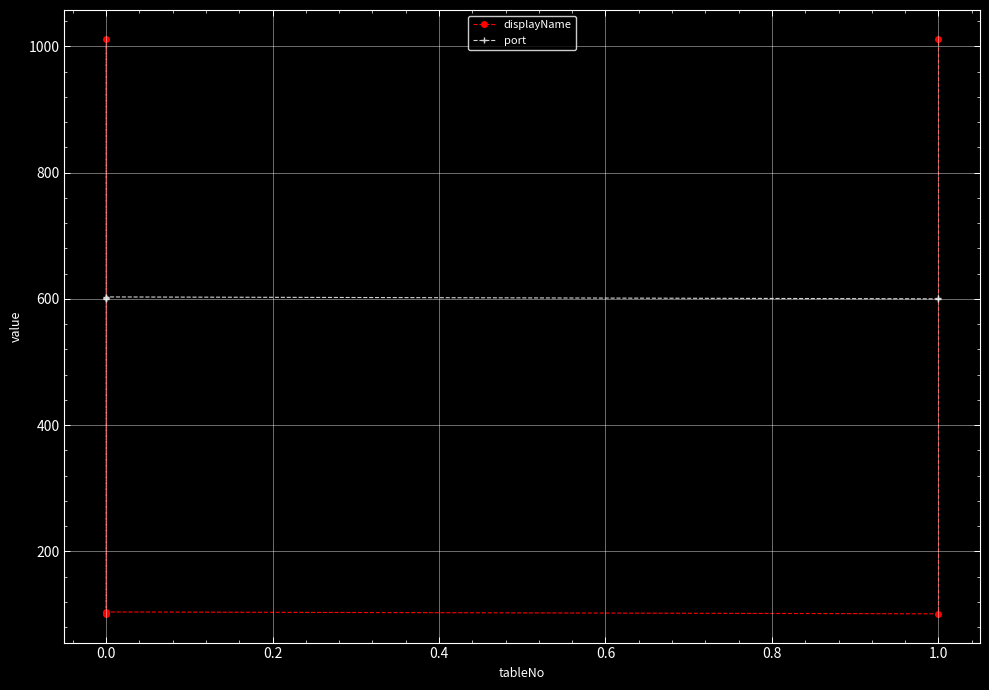

List the series in order of their overall mean, lowest first.

displayName, port